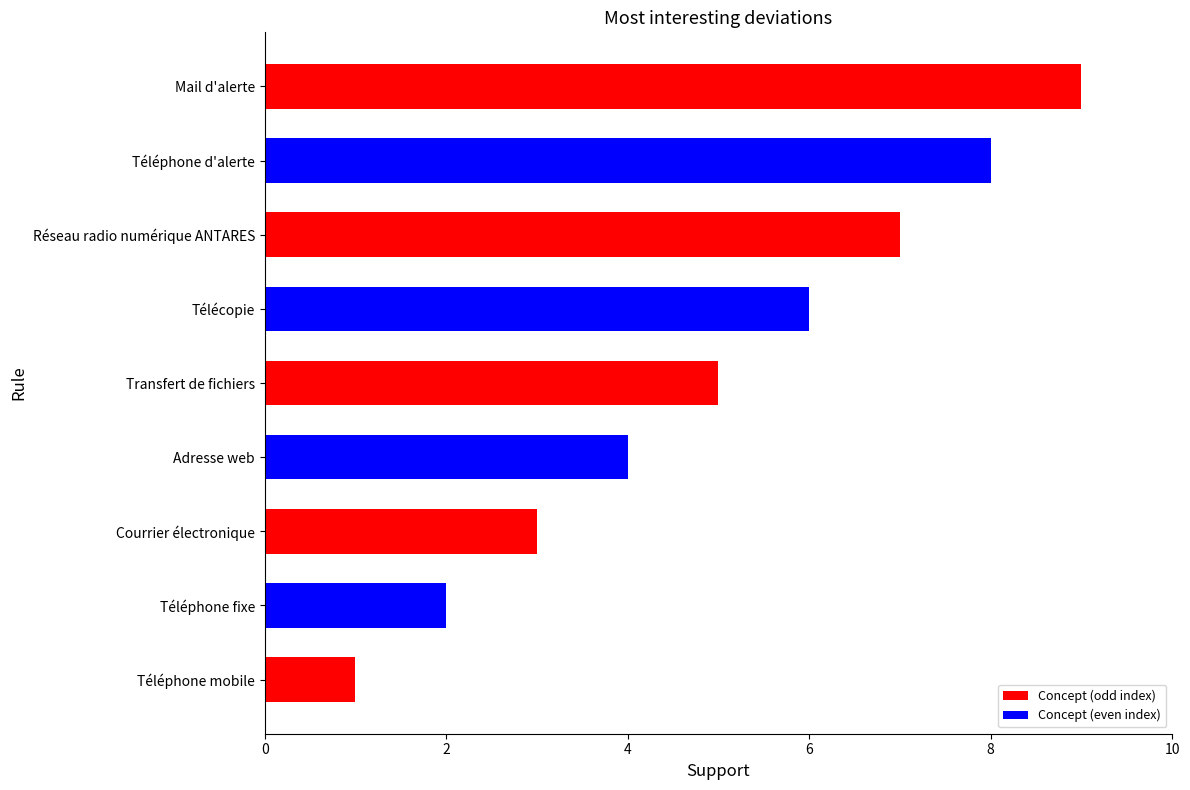

How many bars are there in total?

9